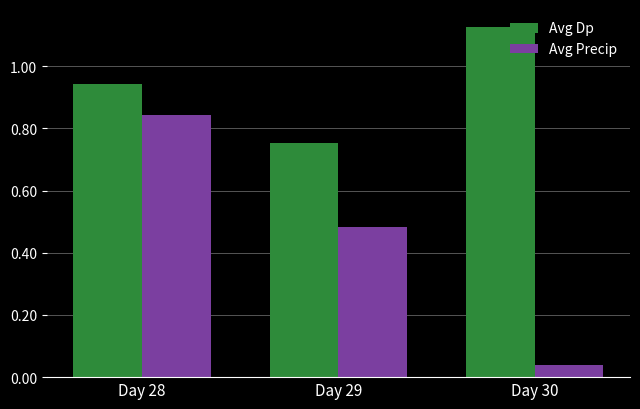

Which label corresponds to the largest value in the chart?

Day 30